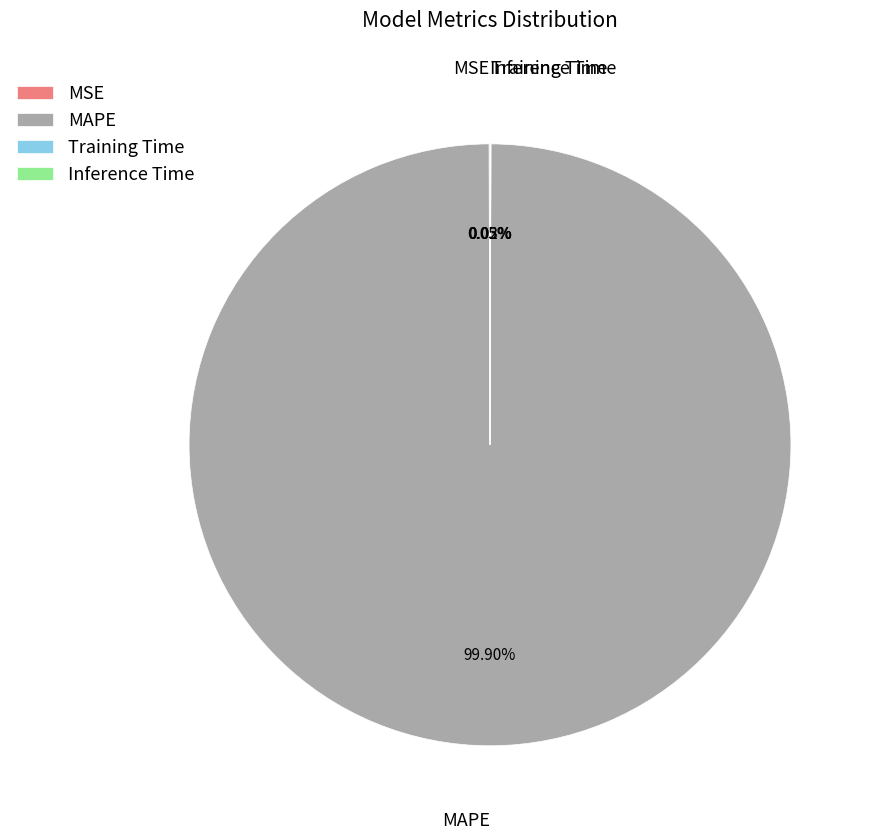

Which slice represents more than half of the pie?

MAPE